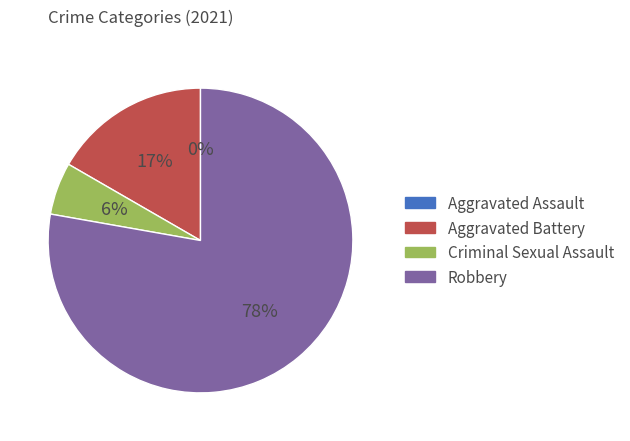

What is the change in value from Aggravated Battery to Criminal Sexual Assault?

-2